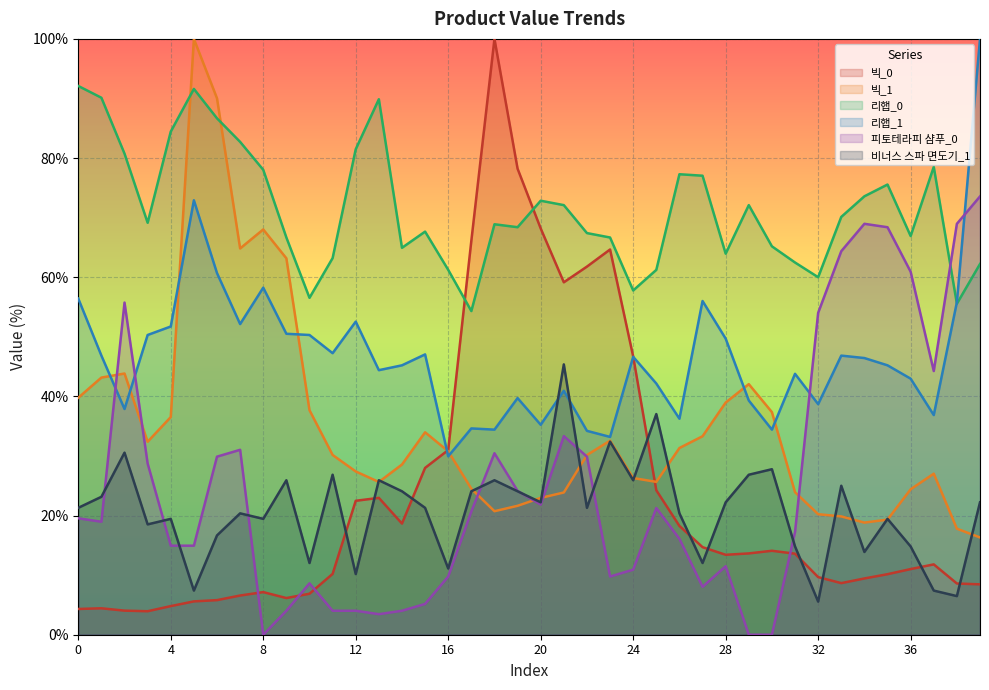

Rank the series by their maximum value, from highest to lowest.

빅_0, 빅_1, 리햅_1, 리햅_0, 피토테라피 샴푸_0, 비너스 스파 면도기_1